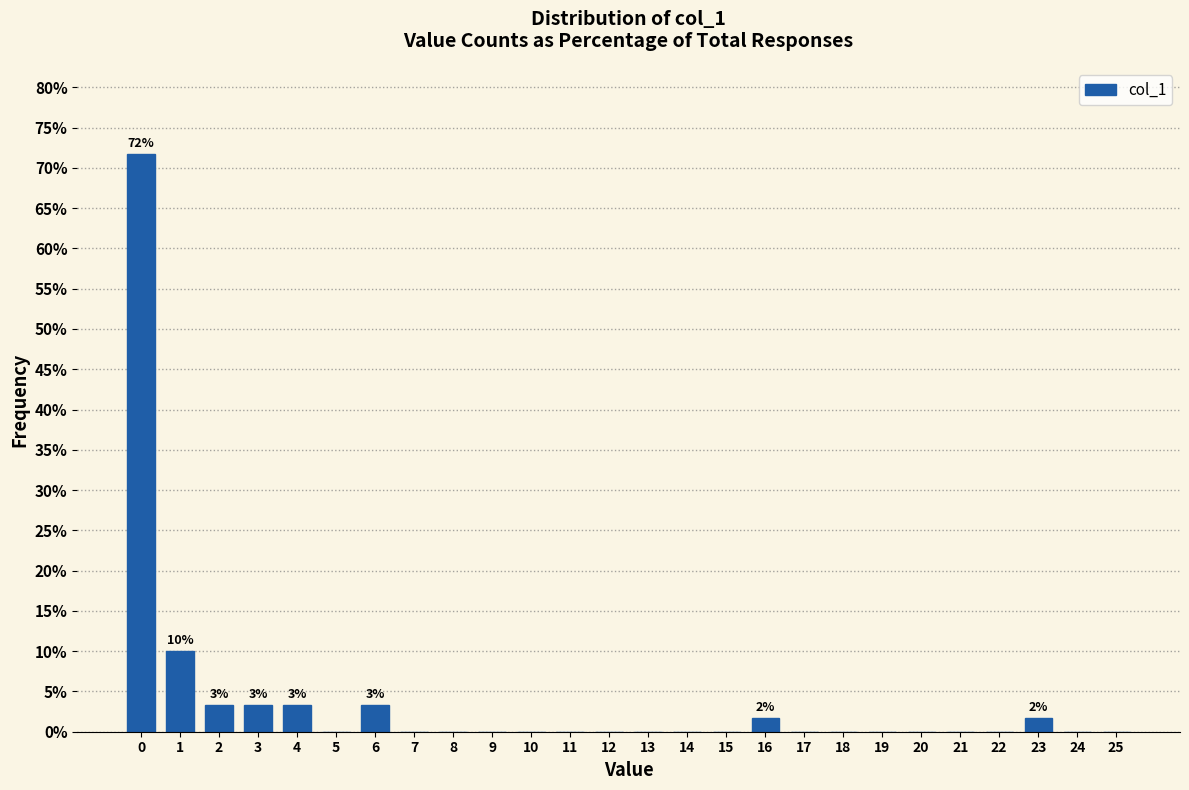

Reading right to left, extract all data points from this chart.

25=0.0	24=0.0	23=1.7	22=0.0	21=0.0	20=0.0	19=0.0	18=0.0	17=0.0	16=1.7	15=0.0	14=0.0	13=0.0	12=0.0	11=0.0	10=0.0	9=0.0	8=0.0	7=0.0	6=3.3	5=0.0	4=3.3	3=3.3	2=3.3	1=10.0	0=71.7